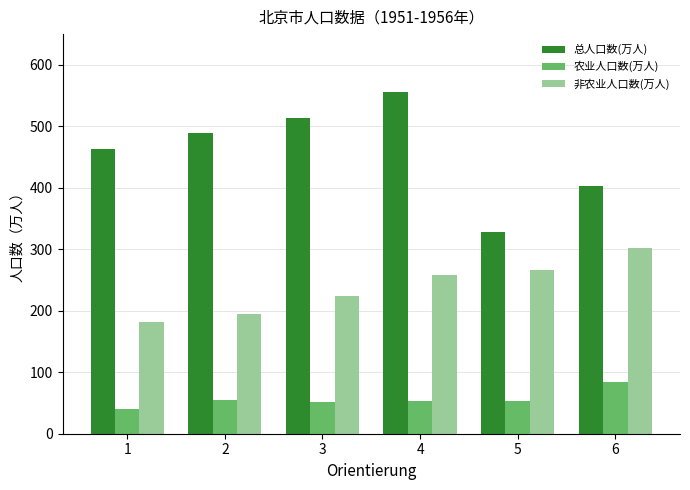

What is the difference between the highest and lowest values at 4?

502.8